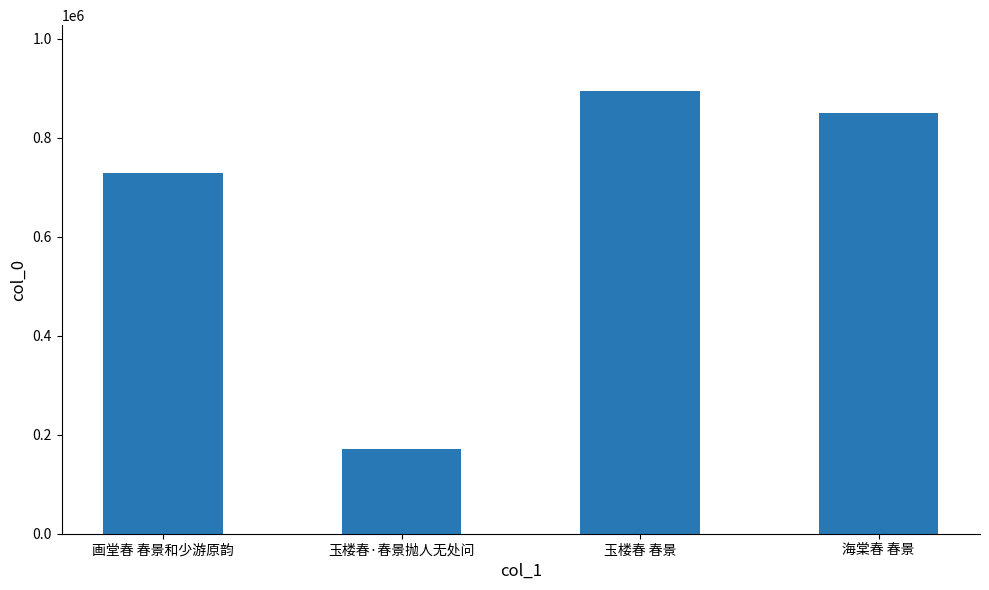

List the labels in order of value, largest first.

玉楼春 春景, 海棠春 春景, 画堂春 春景和少游原韵, 玉楼春·春景抛人无处问